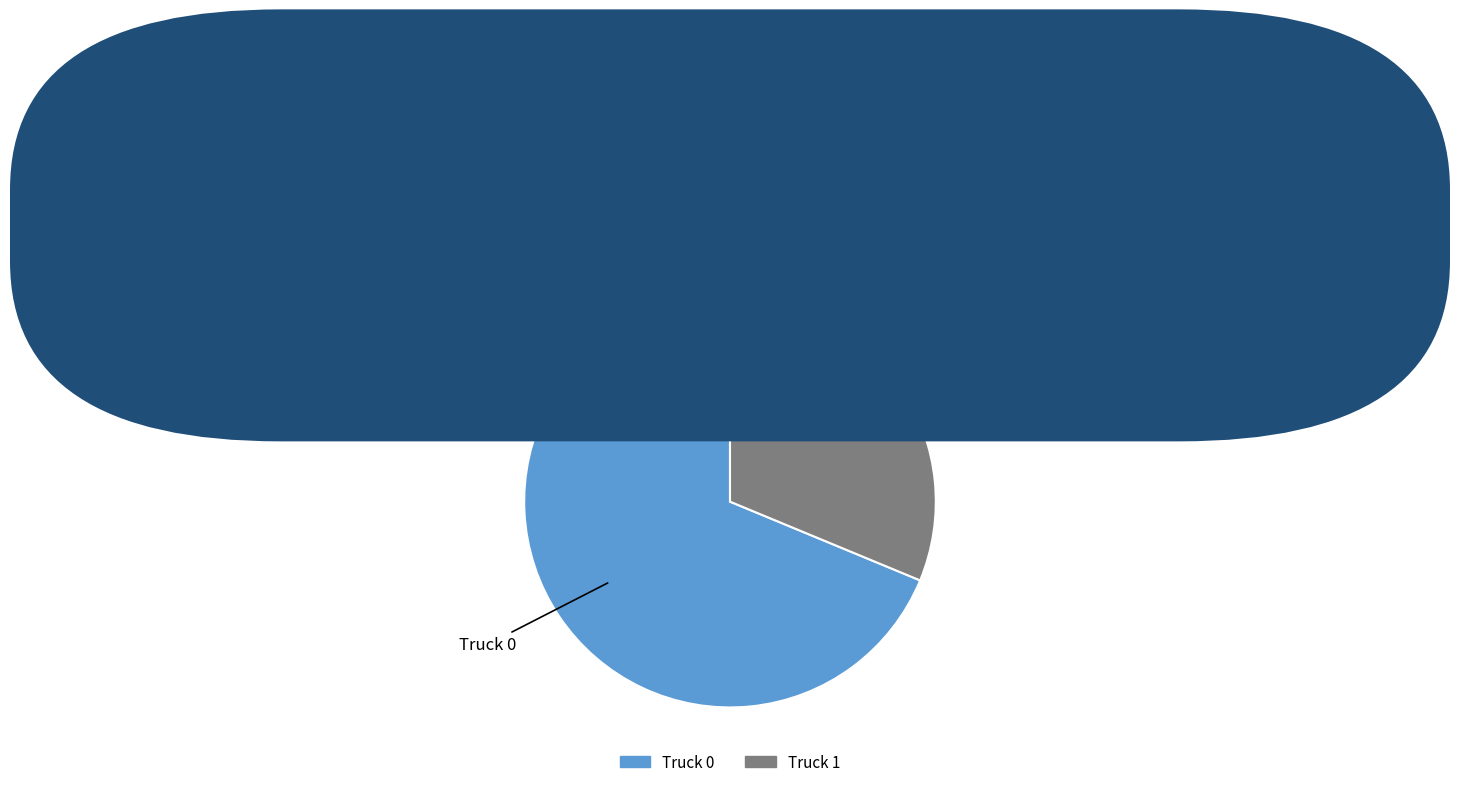

Rank the categories by value from lowest to highest.

Truck 1, Truck 0